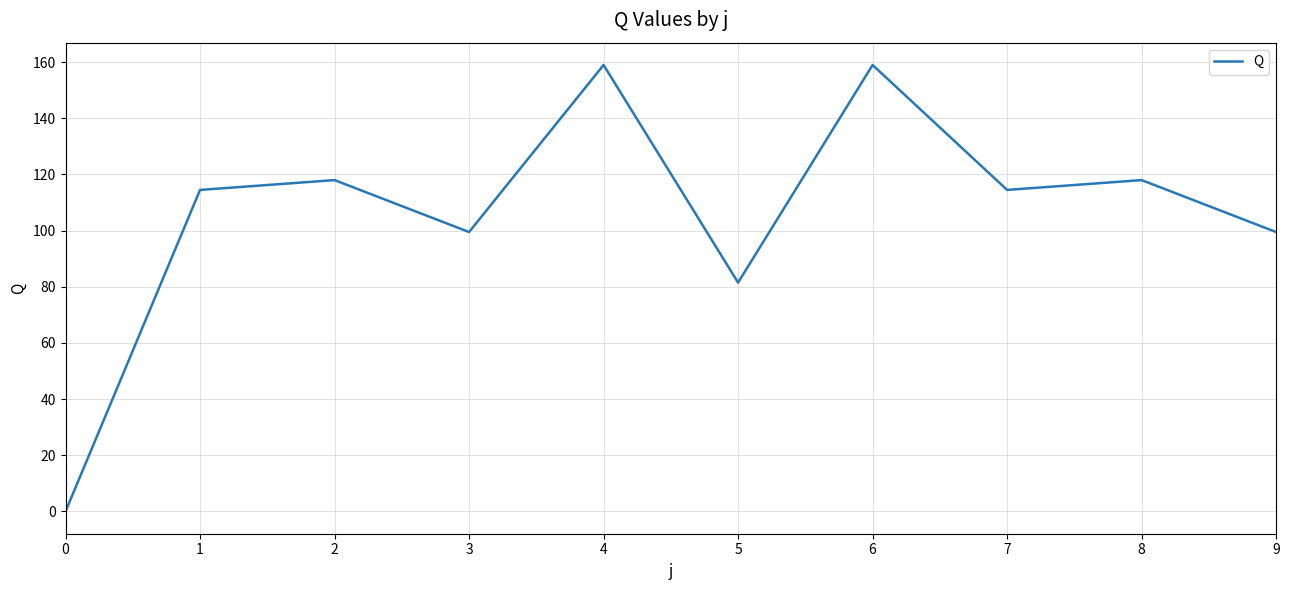

Is it true that the value at 4 is 60.3?

False